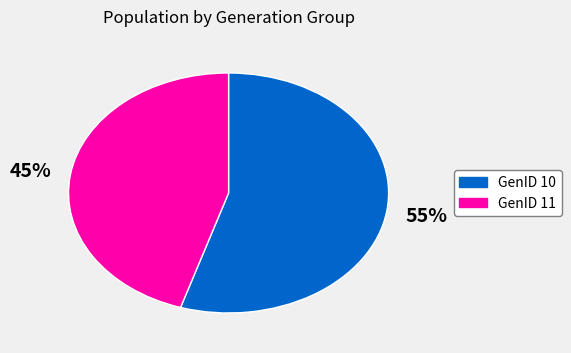

Which slice is the largest?

GenID 10